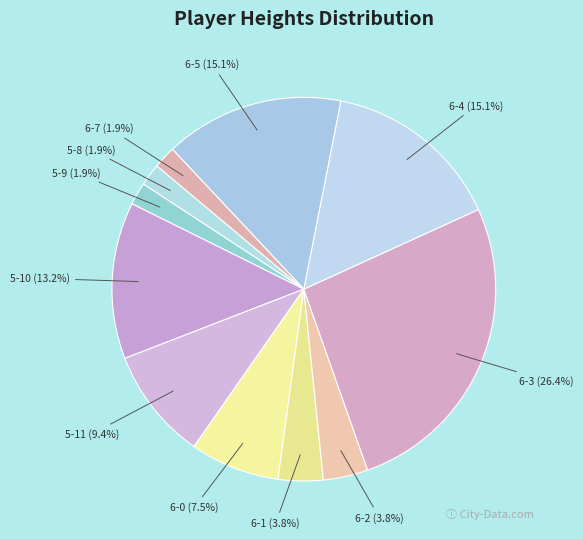

The 6-4 slice represents 25% of the pie. True or false?

False